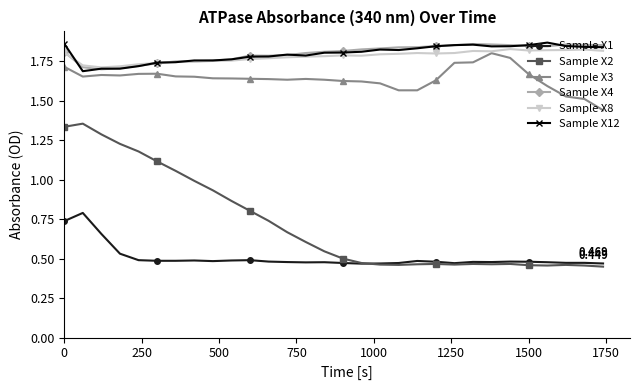

True or false: Sample X3 and Sample X1 intersect in this chart.

False